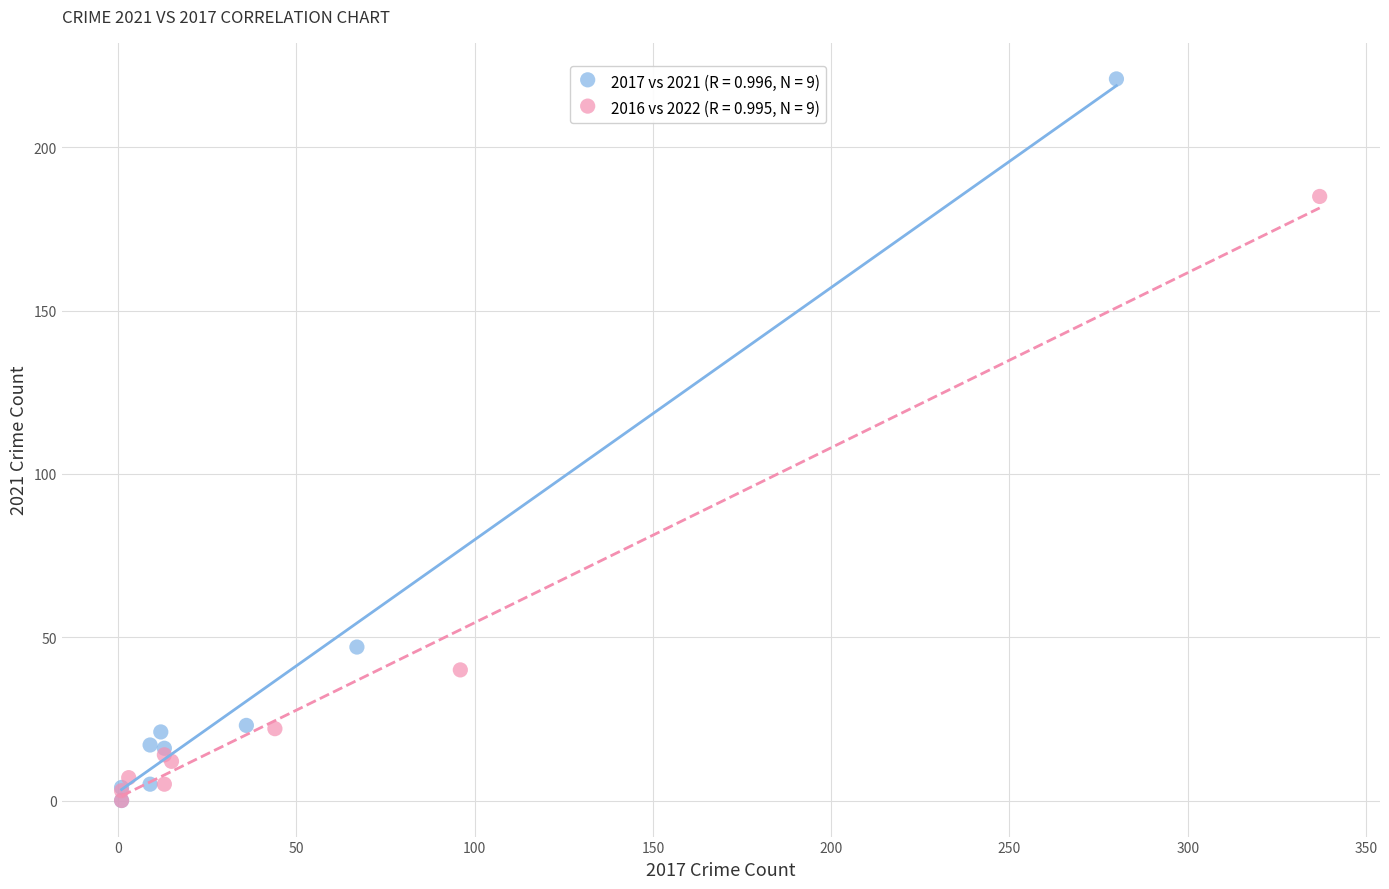

Which series reaches the maximum Y coordinate?

2017 vs 2021 (R = 0.996, N = 9)